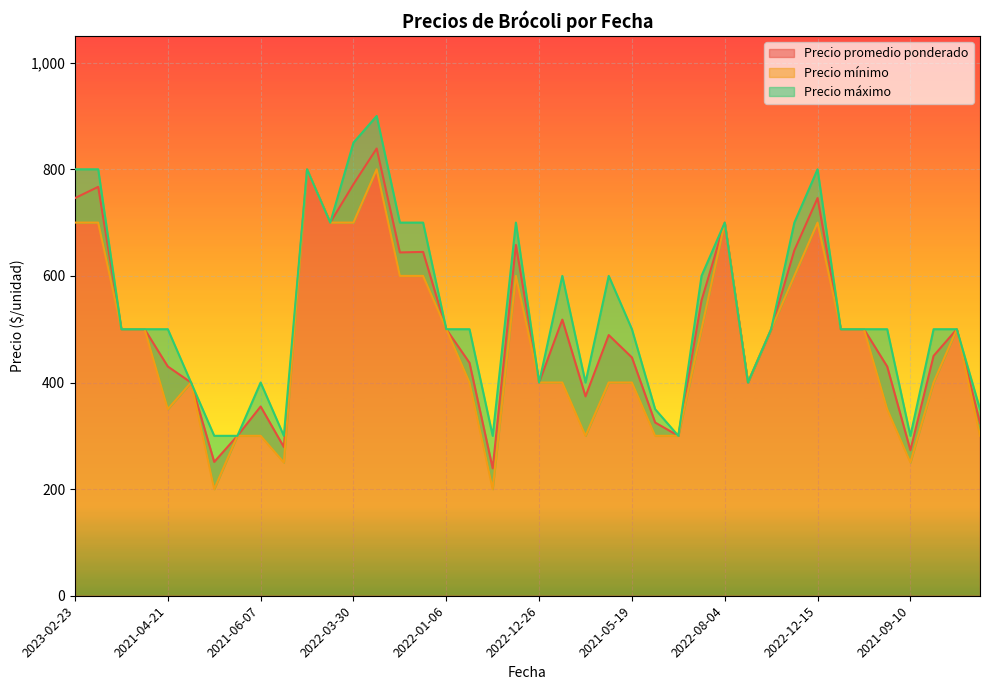

In Precio promedio ponderado, how many points are lower than both neighbors (excluding endpoints)?

10